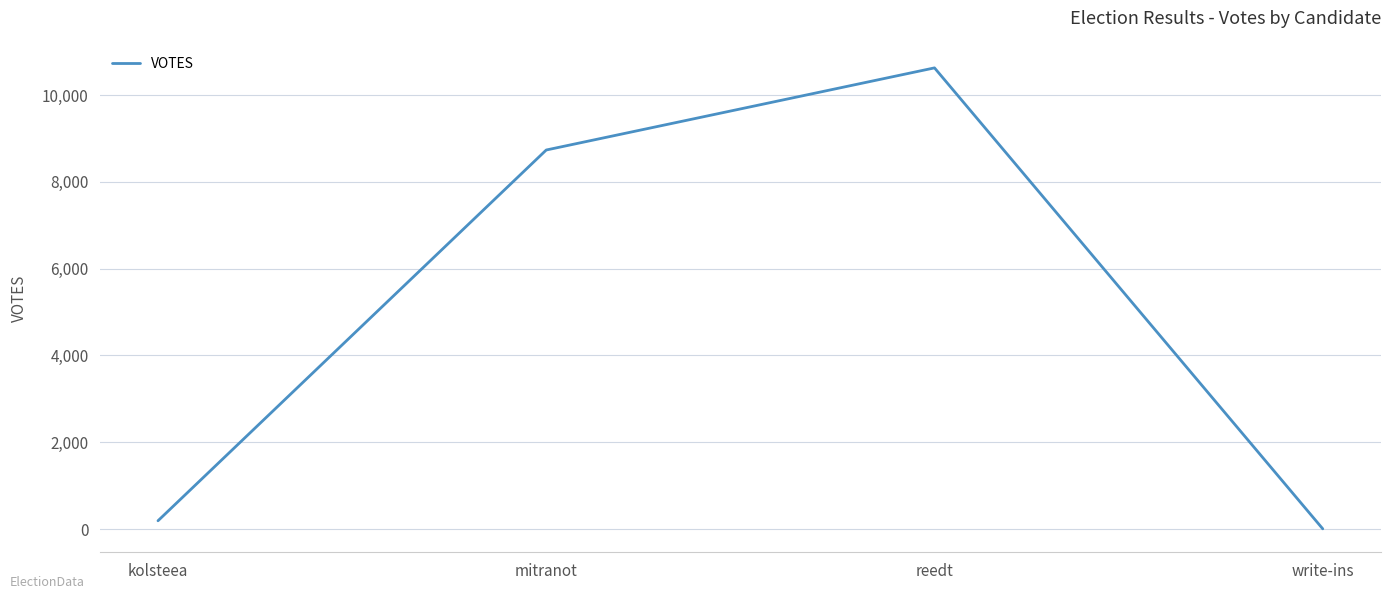

Reading right to left, list all the values displayed in this chart.

4	10629	8736	190